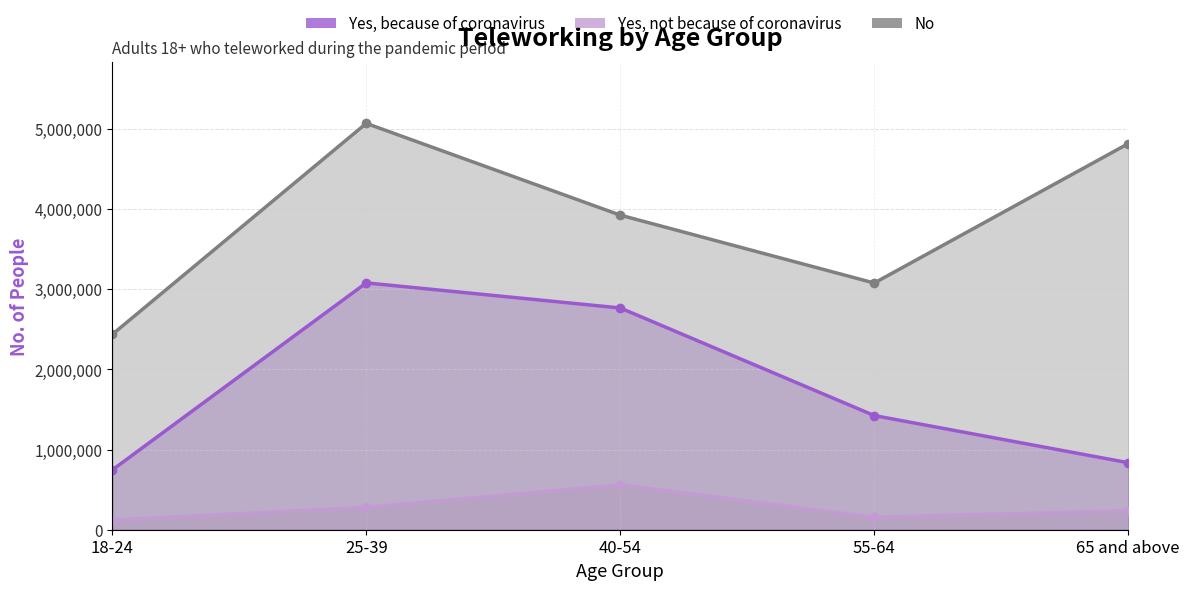

True or false: Yes, not because of coronavirus and No cross at least once.

False